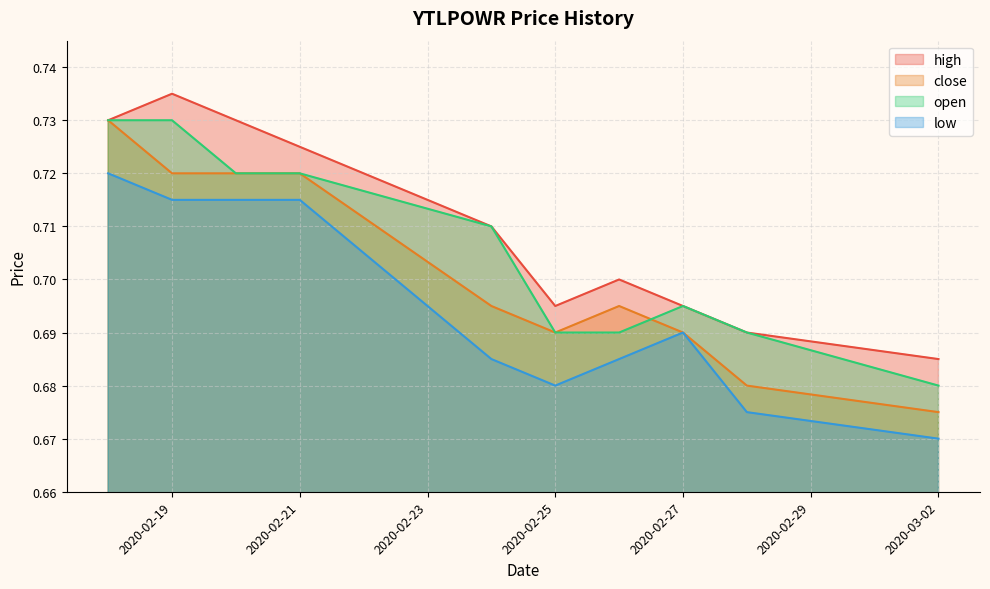

The close series shows 0.7 at 2020-02-24. True or false?

True